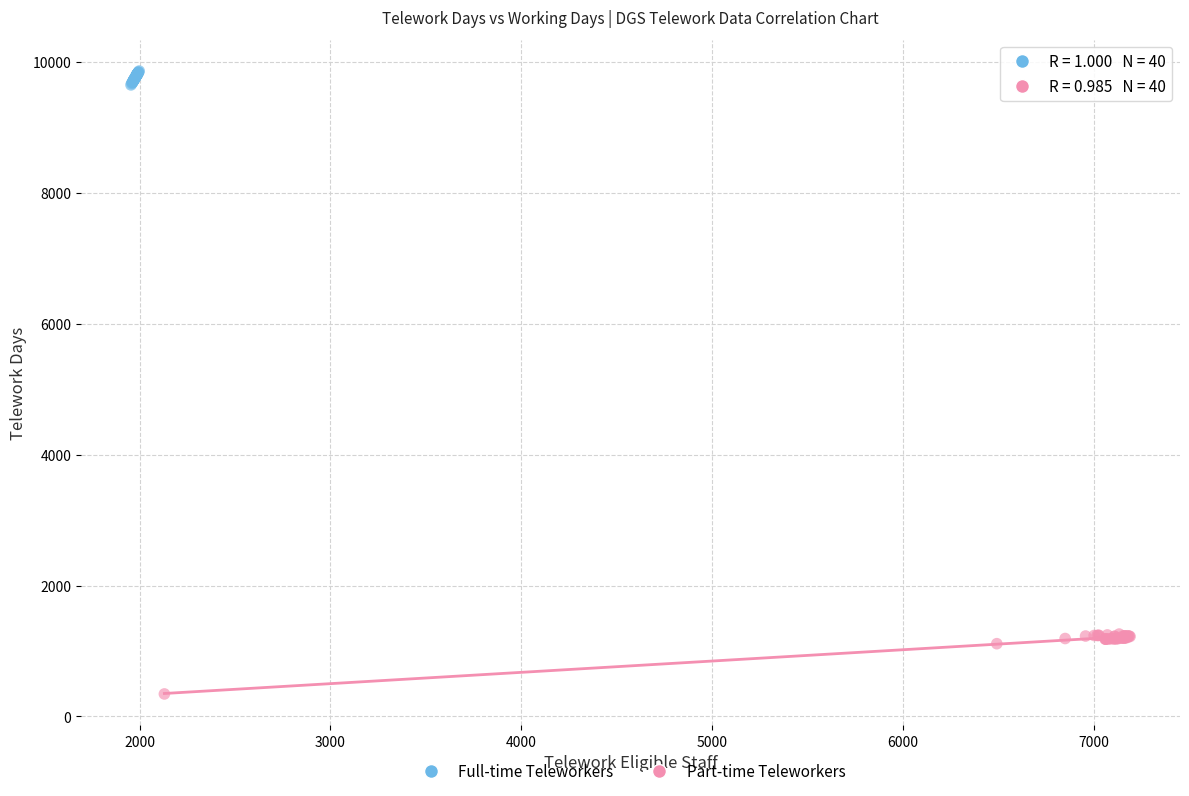

Which series reaches the minimum Y coordinate?

Part-time Teleworkers